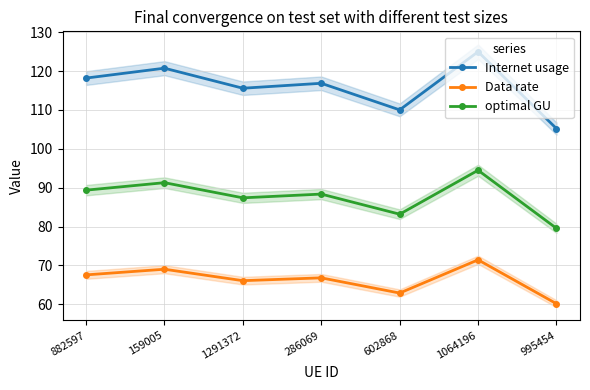

Does the chart have visible grid lines?

Yes